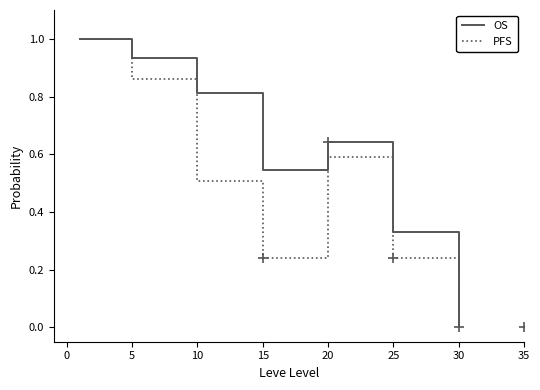

Which category has the lowest value in the OS series?

30